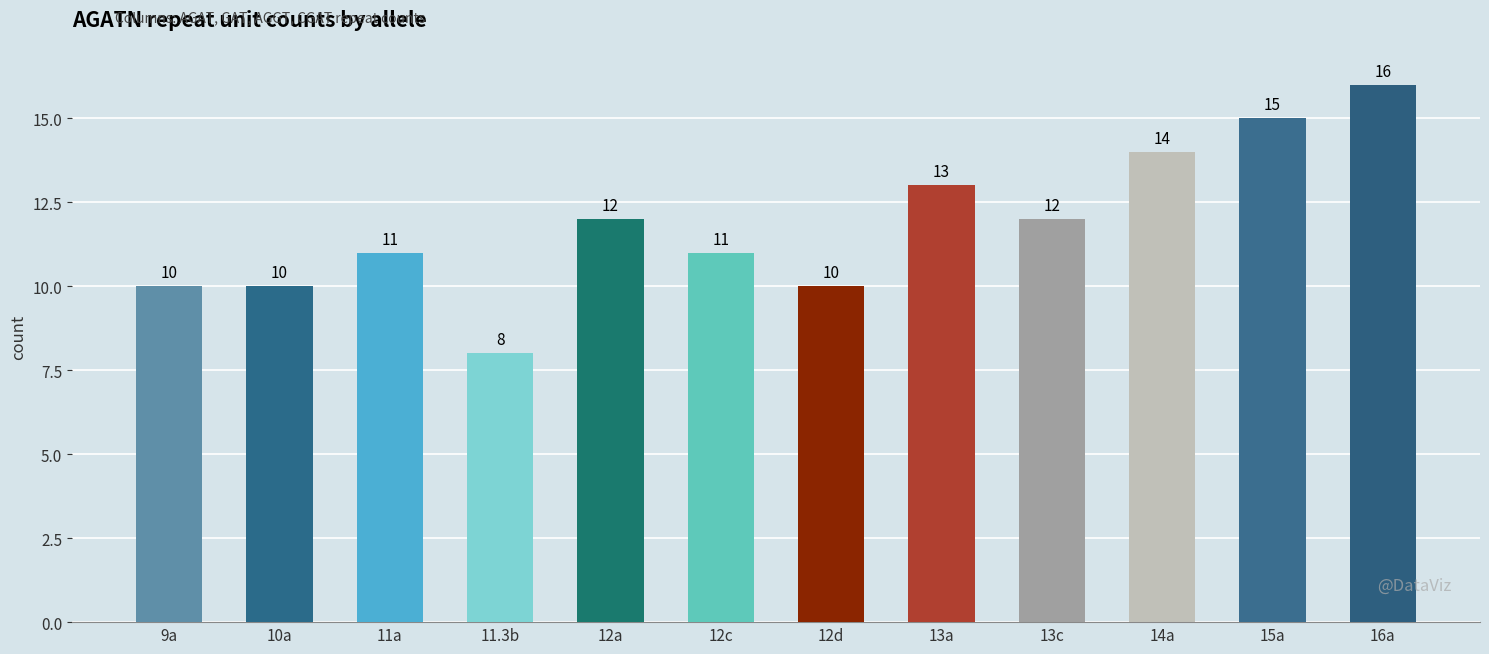

What is the sum of the values at 11a and 15a?

26